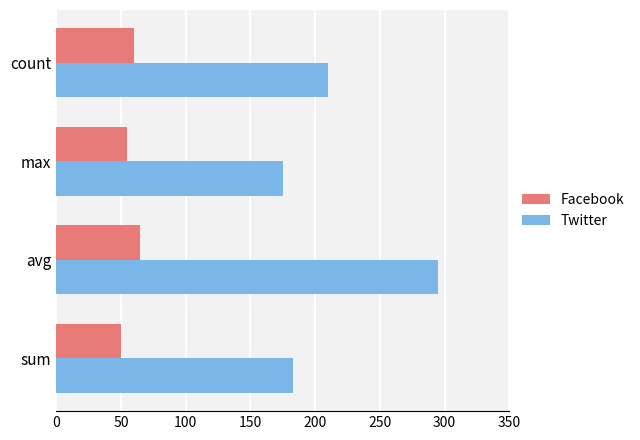

Rank the series by their average value, from lowest to highest.

Facebook, Twitter